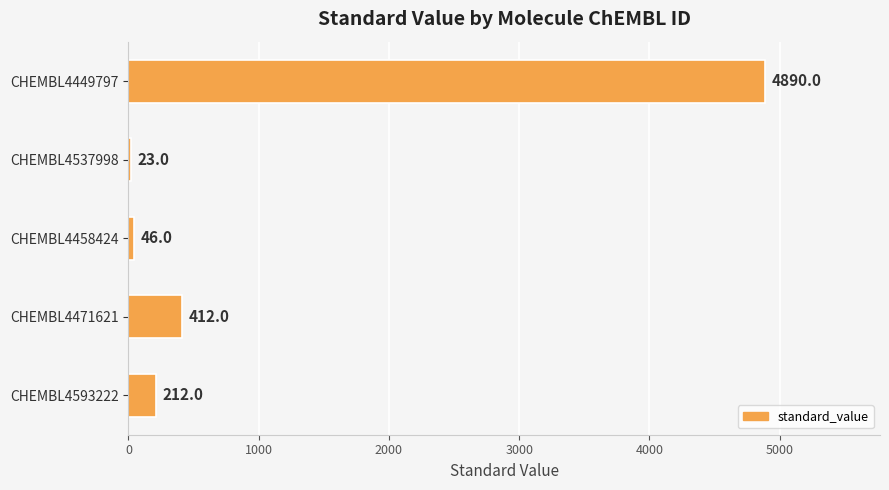

The chart shows a value of 7459 at CHEMBL4449797. True or false?

False